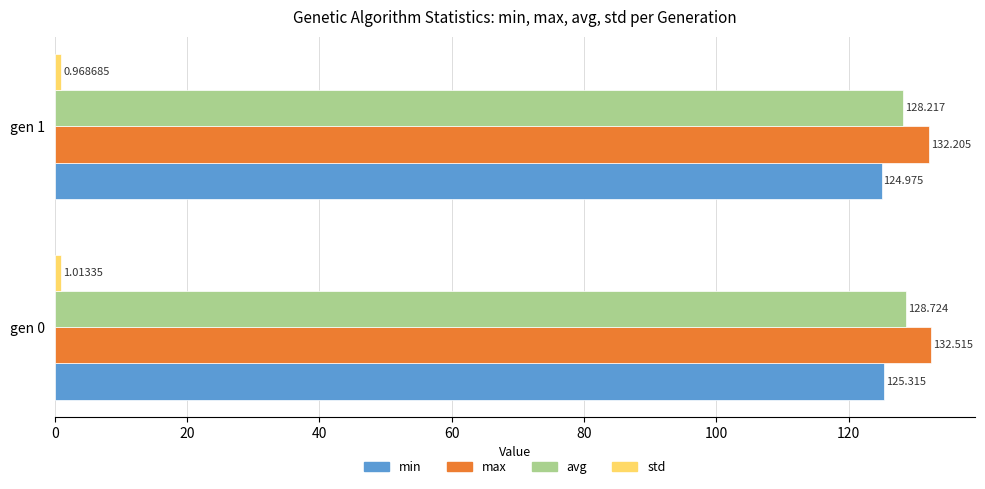

List the labels in order of max value, smallest first.

gen 1, gen 0